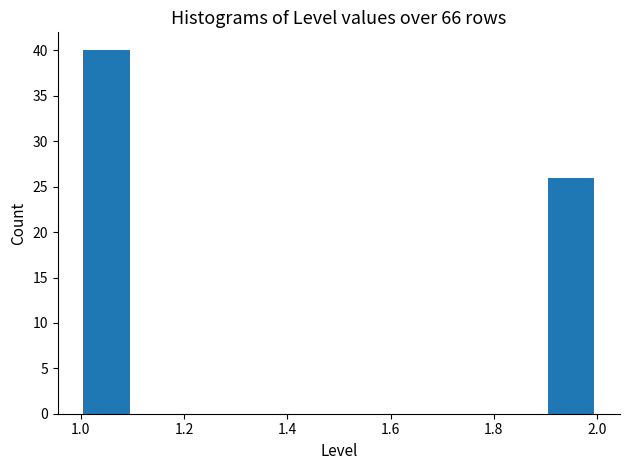

Reading left to right, transcribe this chart: for each bar, give the range it covers on the x-axis and its height. The values are not printed on the chart, so give them approximately, as read against the axis.

1.0 to 1.1: 40
1.1 to 1.2: 0
1.2 to 1.3: 0
1.3 to 1.4: 0
1.4 to 1.5: 0
1.5 to 1.6: 0
1.6 to 1.7: 0
1.7 to 1.8: 0
1.8 to 1.9: 0
1.9 to 2.0: 26